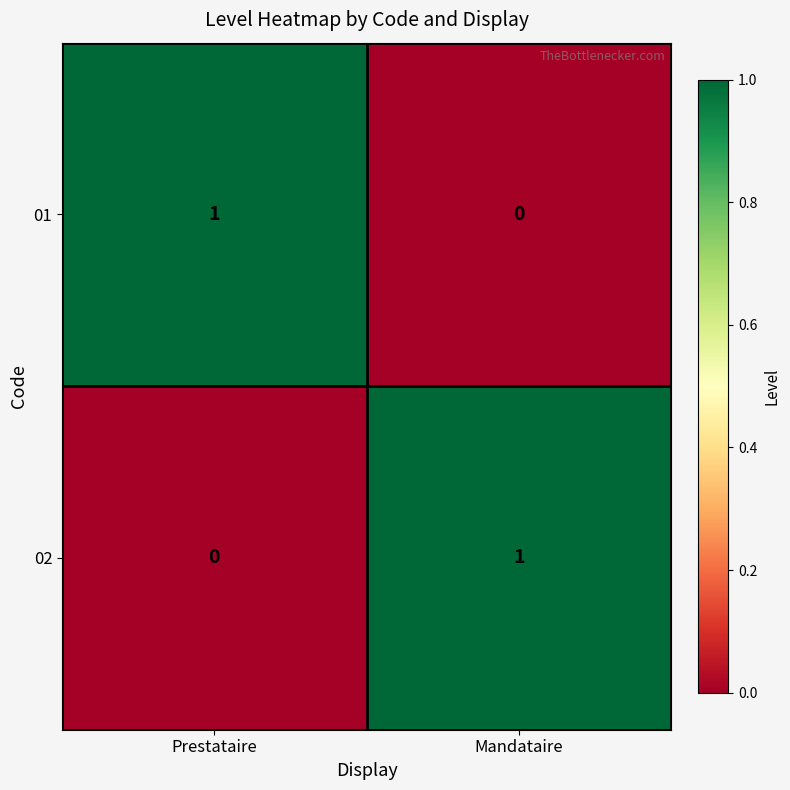

List the labels in order of 02 value, largest first.

Mandataire, Prestataire